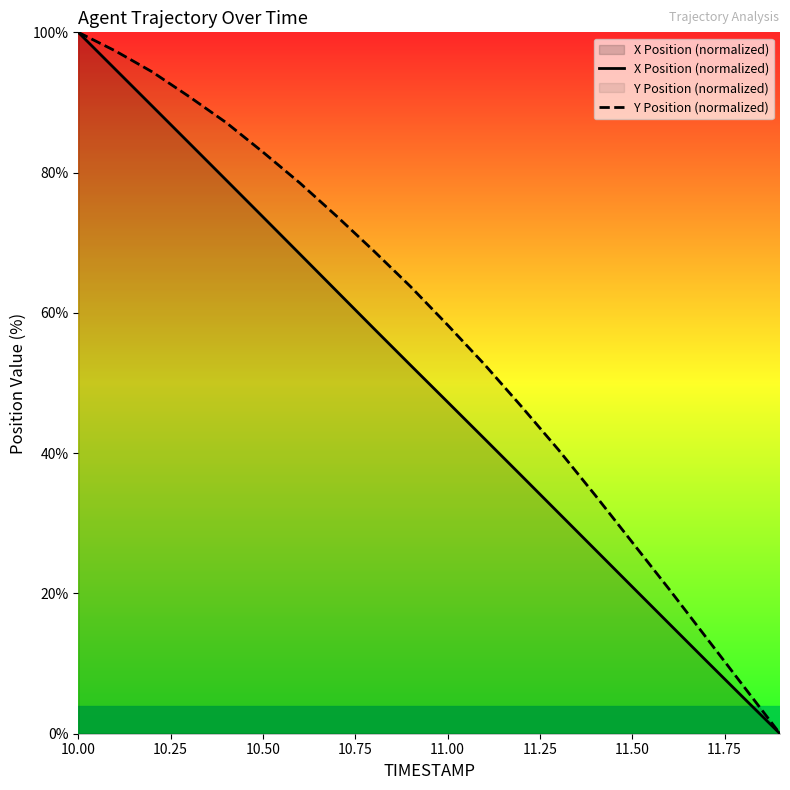

What is the average value of the X Position (normalized) series?

49.9